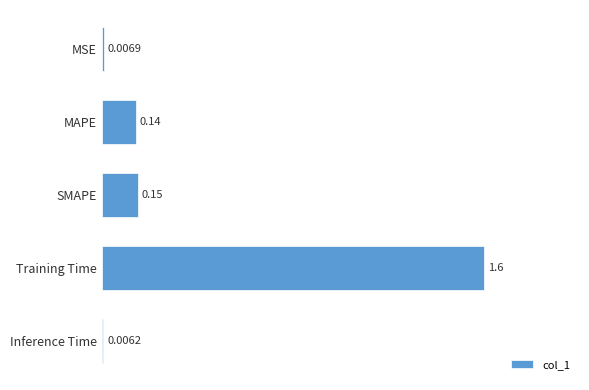

Count the number of categories in the chart.

5